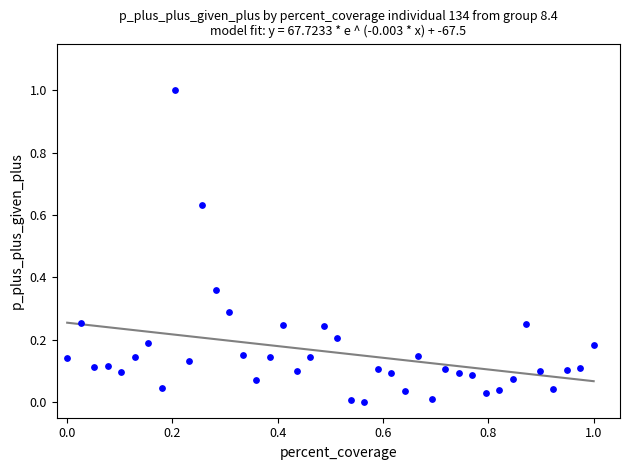

What is the range of X values (max minus min)?

1.0